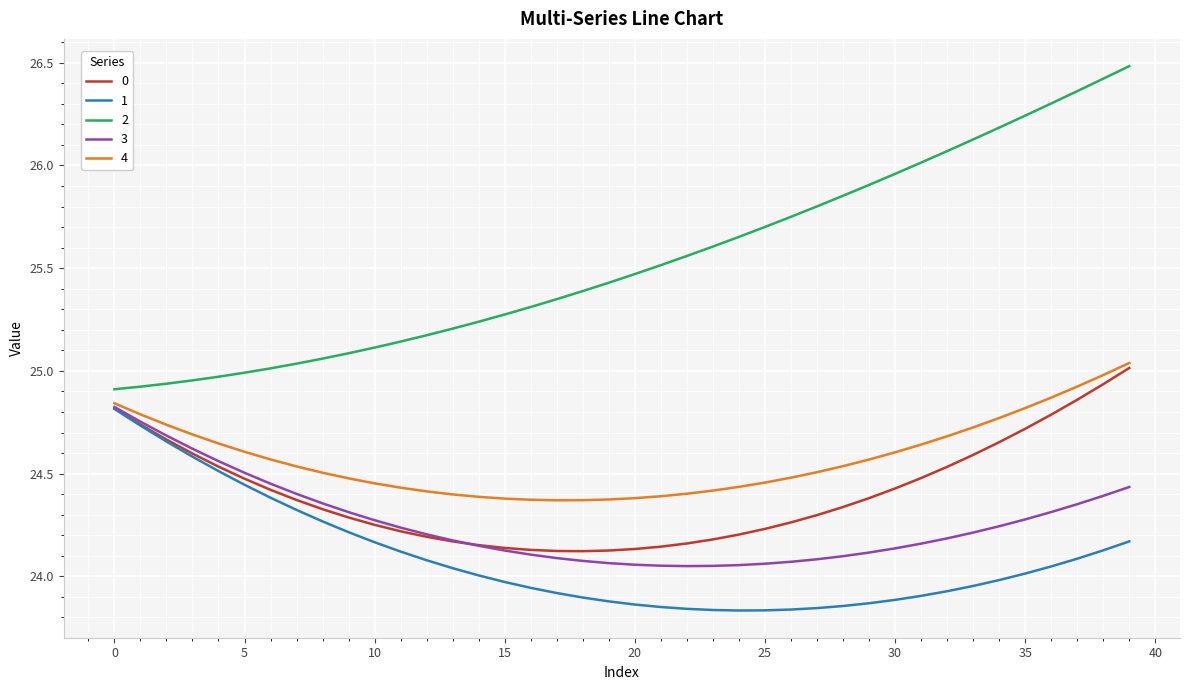

True or false: 0 and 2 intersect in this chart.

False